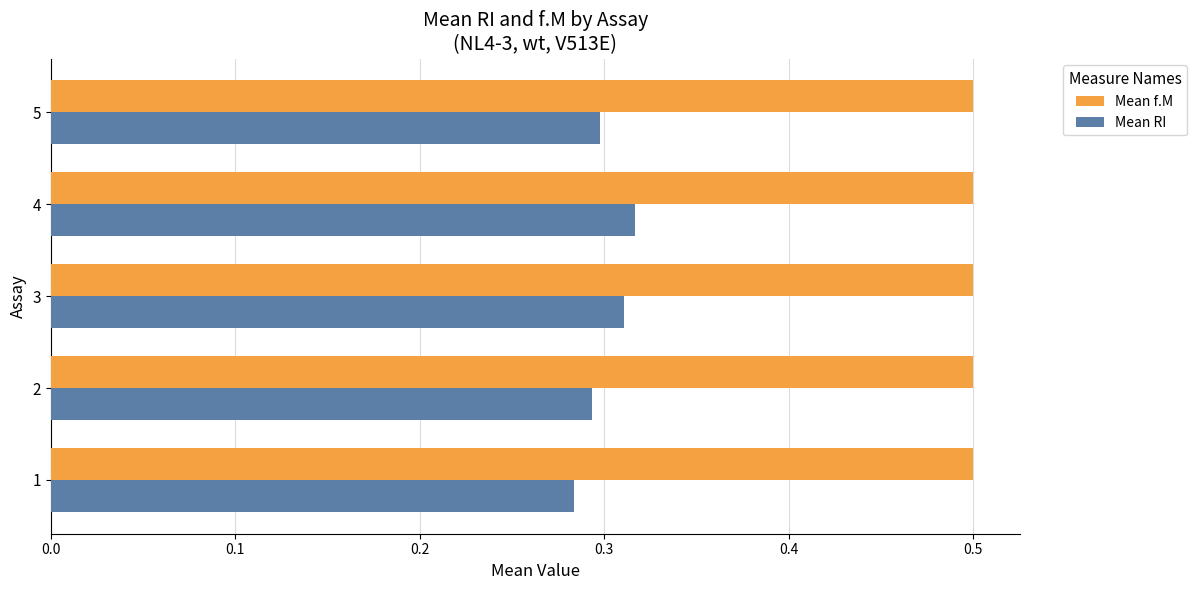

Rank the series at 1 from lowest to highest value.

Mean RI, Mean f.M